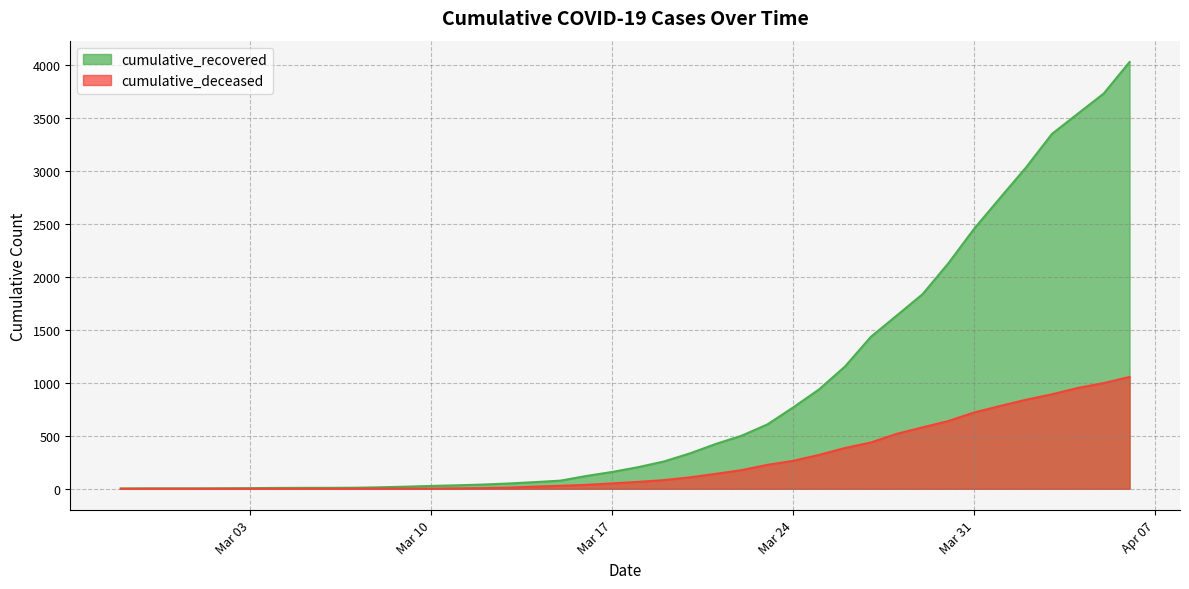

Which label corresponds to the largest value in the chart?

2020-04-06